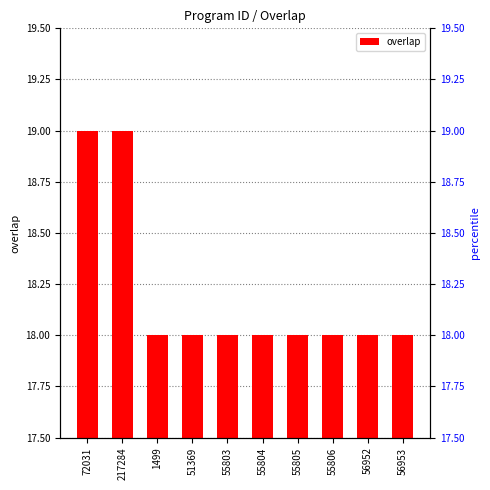

Between 51369 and 72031, which is larger?

72031